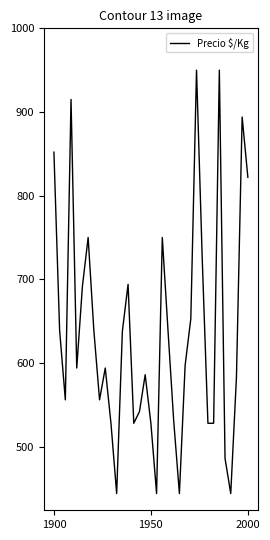

How many categories are shown in the chart?

35